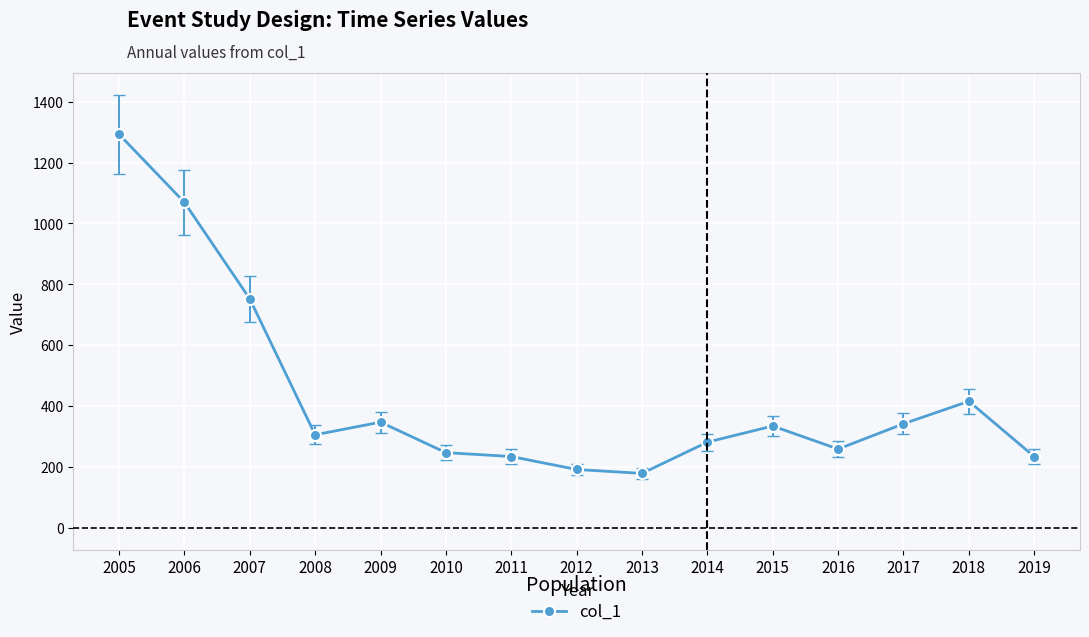

Does the chart have visible grid lines?

Yes